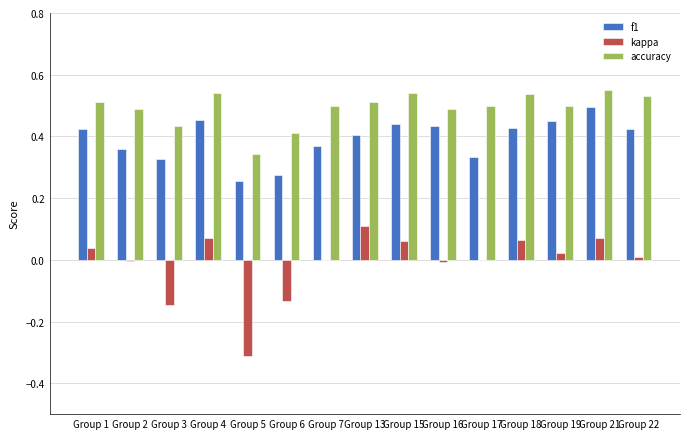

Is it true that kappa equals -0.0 at Group 2?

True